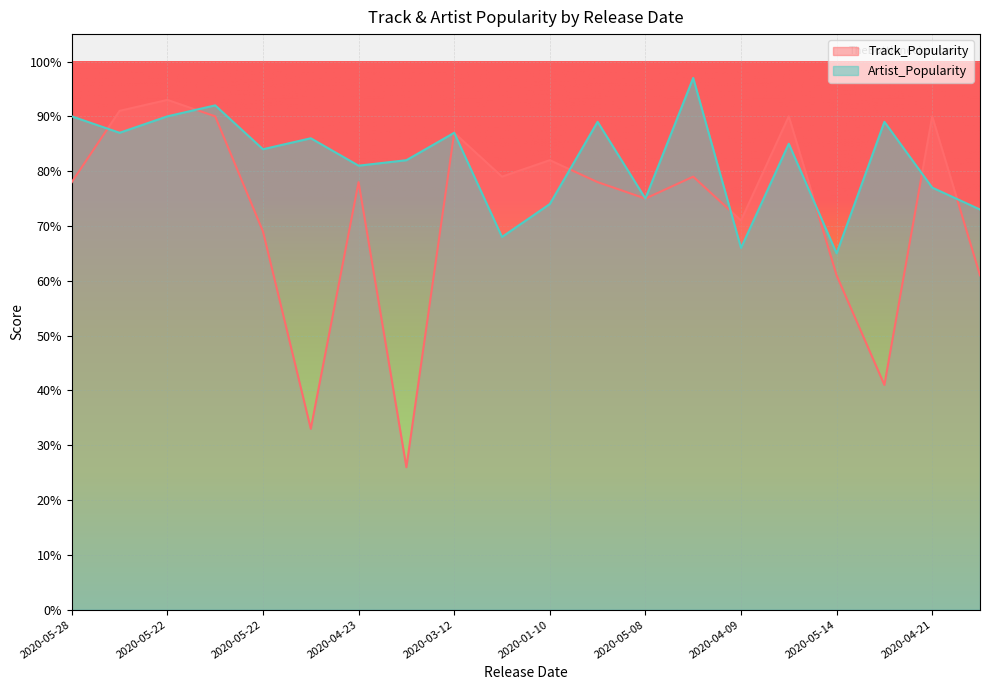

What are all the series names shown in the legend?

Track_Popularity, Artist_Popularity